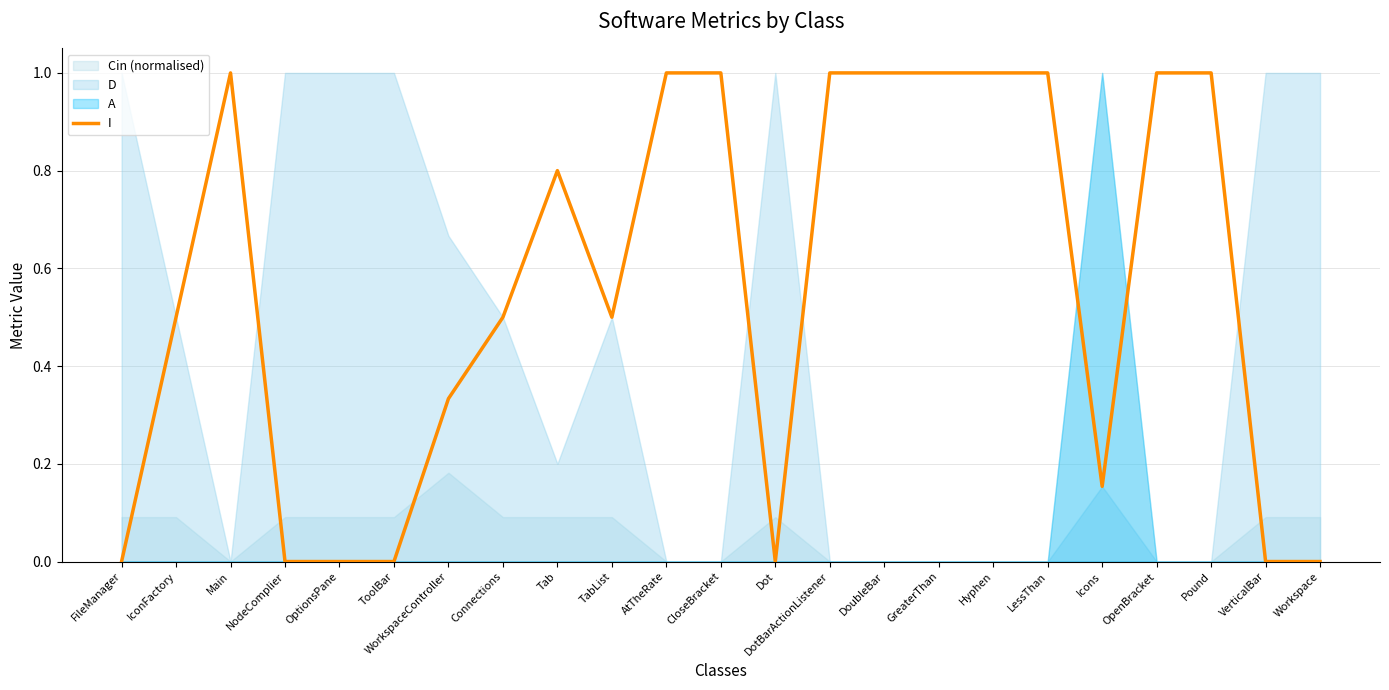

Reading right to left, list all the values displayed in this chart.

Workspace=0.0	VerticalBar=0.0	Pound=1.0	OpenBracket=1.0	Icons=0.2	LessThan=1.0	Hyphen=1.0	GreaterThan=1.0	DoubleBar=1.0	DotBarActionListener=1.0	Dot=0.0	CloseBracket=1.0	AtTheRate=1.0	TabList=0.5	Tab=0.8	Connections=0.5	WorkspaceController=0.3	ToolBar=0.0	OptionsPane=0.0	NodeComplier=0.0	Main=1.0	IconFactory=0.5	FileManager=0.0